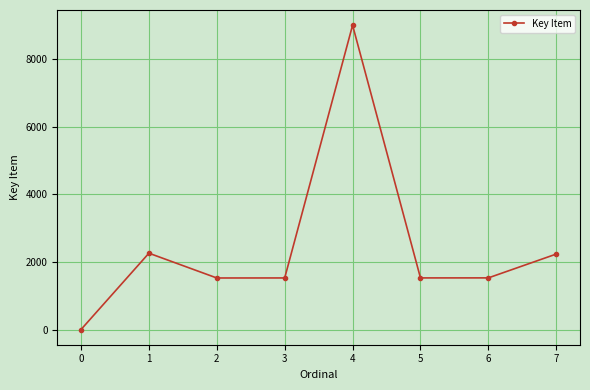

The value at 1 is 3059. True or false?

False